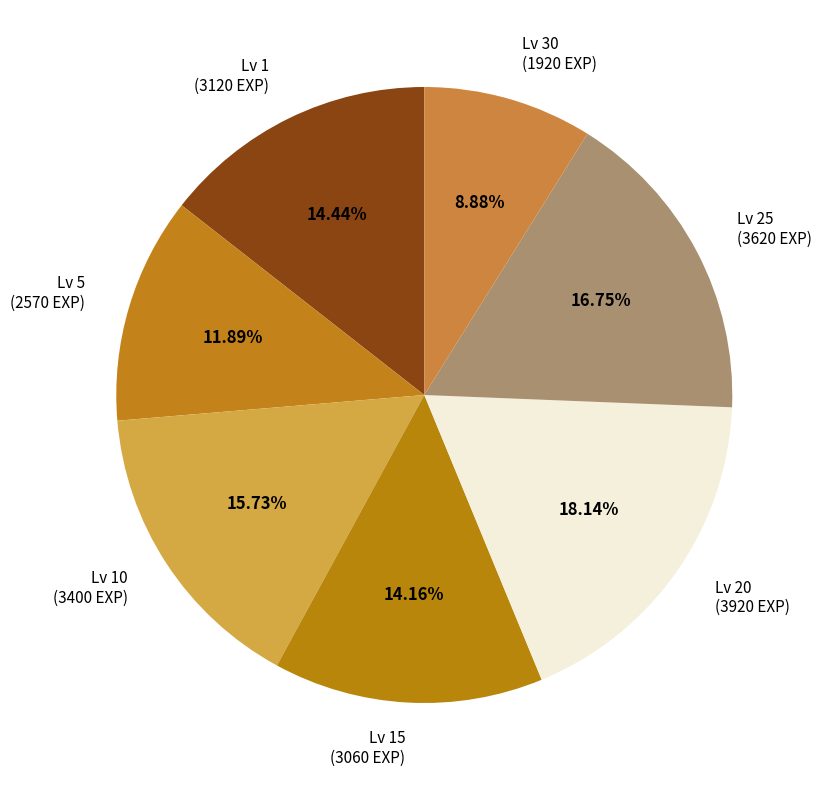

How many slices are in this pie chart?

7